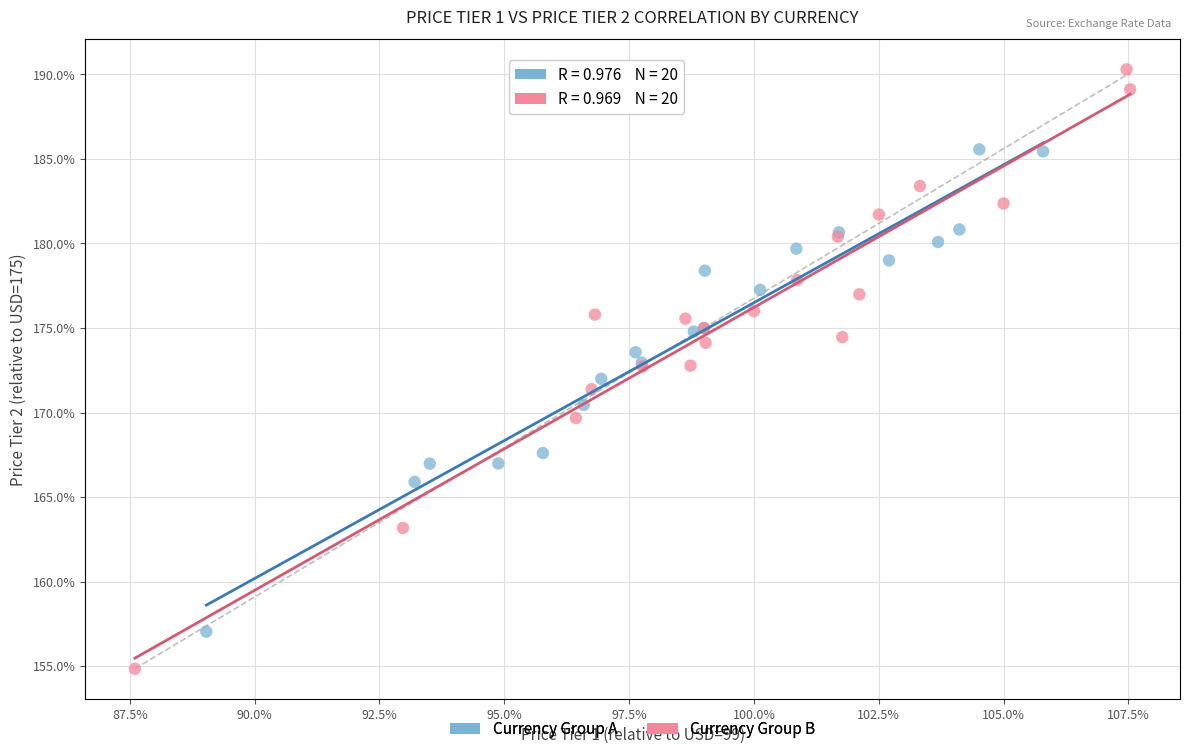

Which series has the largest Y range (max minus min)?

Currency Group B